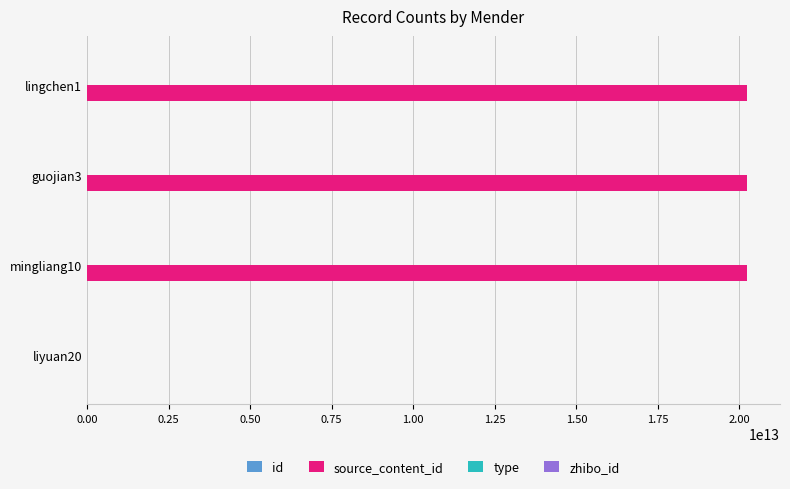

Reading left to right, what are all the values shown in this chart?

id: 3163302.0	3163282.0	3163258.0	3163239.0
source_content_id: 0.0	20230704123109.0	20230704121159.0	20230704114911.0
type: 0.0	0.0	0.0	1.0
zhibo_id: 0.2	0.2	0.2	0.2